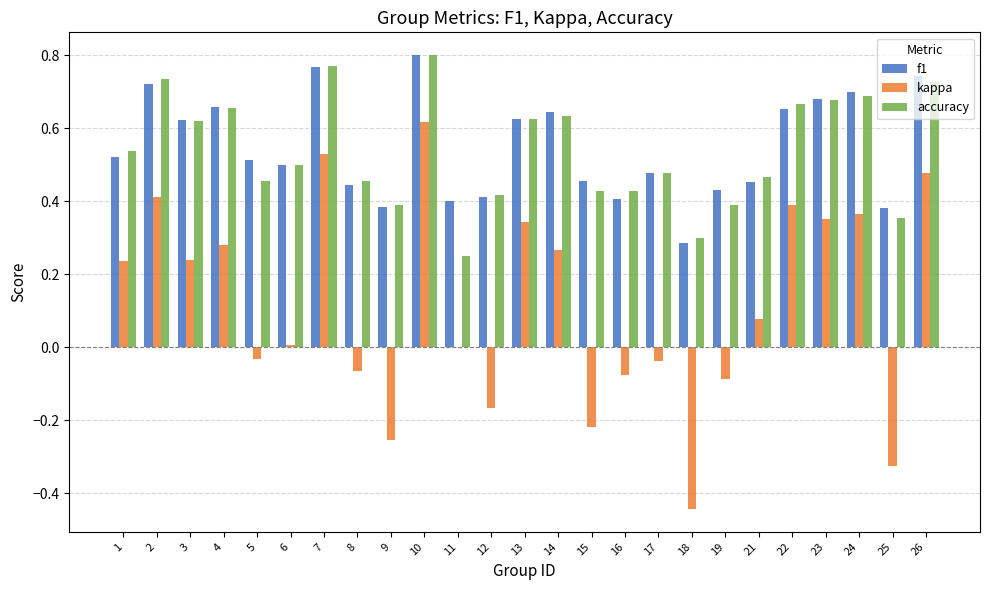

How many distinct data groups are displayed?

3